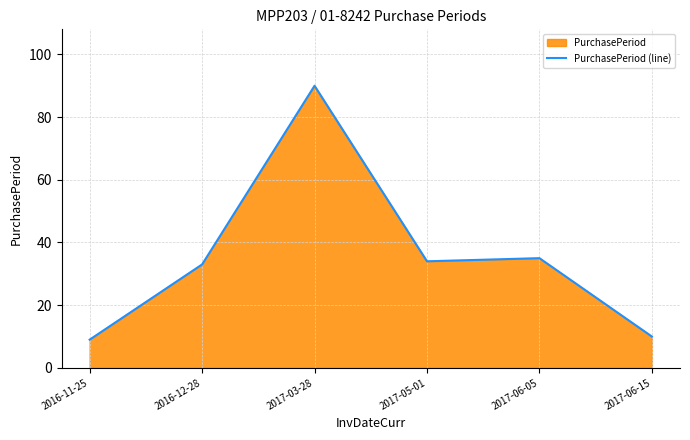

List the labels in order of value, smallest first.

2016-11-25, 2017-06-15, 2016-12-28, 2017-05-01, 2017-06-05, 2017-03-28